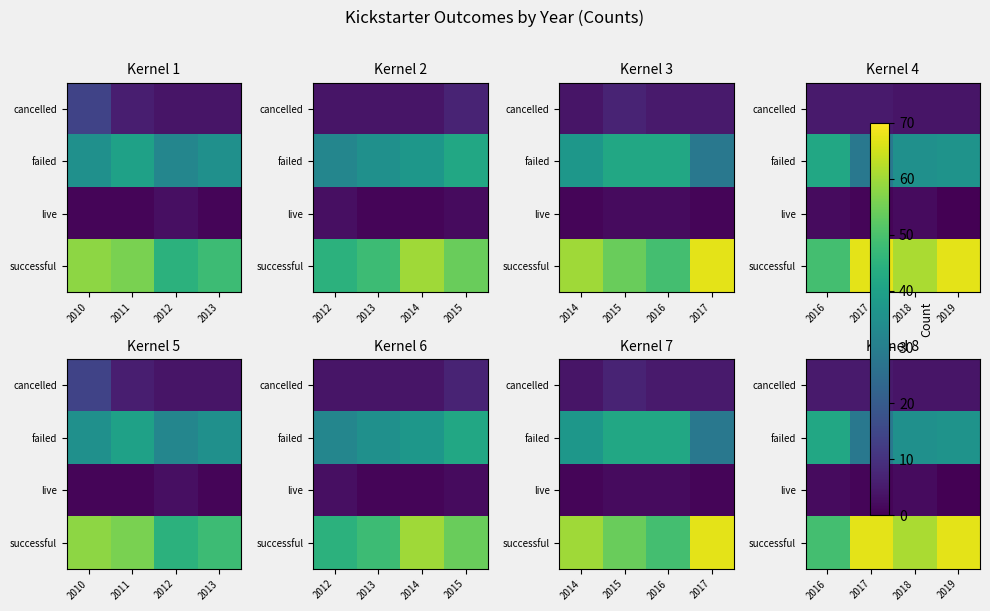

List the series in order of their peak value, highest first.

successful, failed, cancelled, live